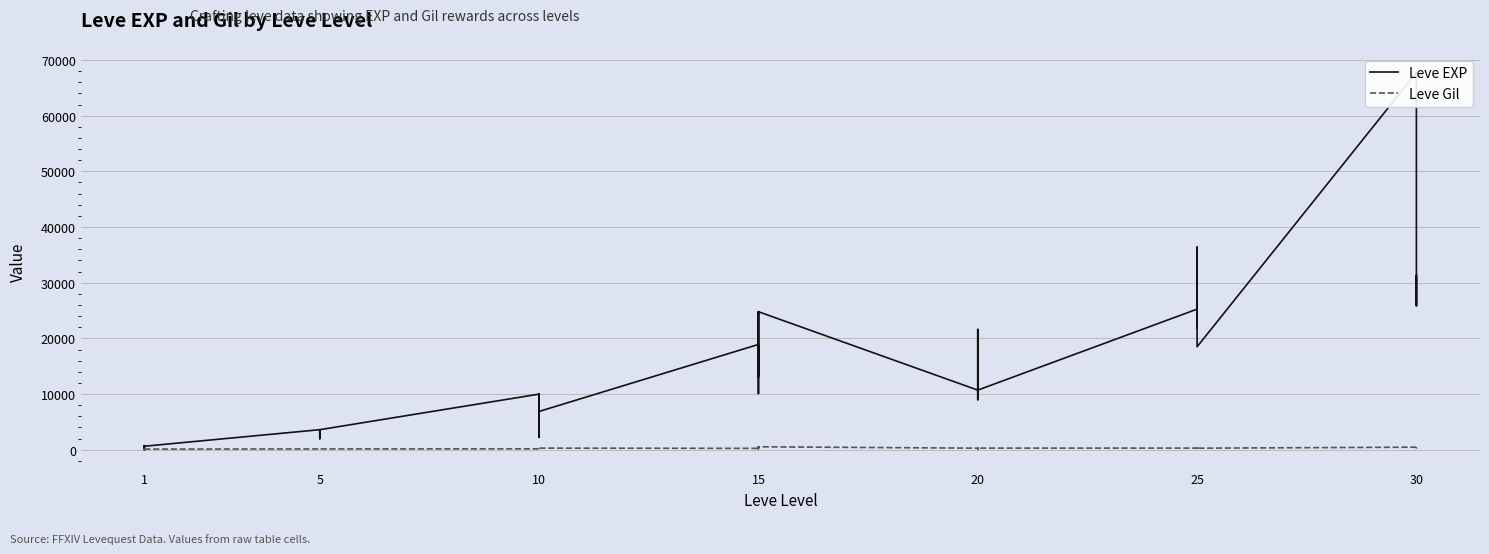

How many data points in Leve EXP are above 10710?

18